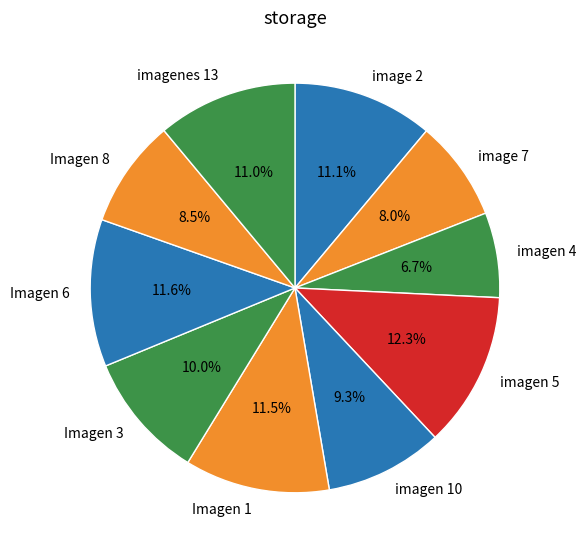

What percentage is the imagen 10 slice, to the nearest percent?

9%